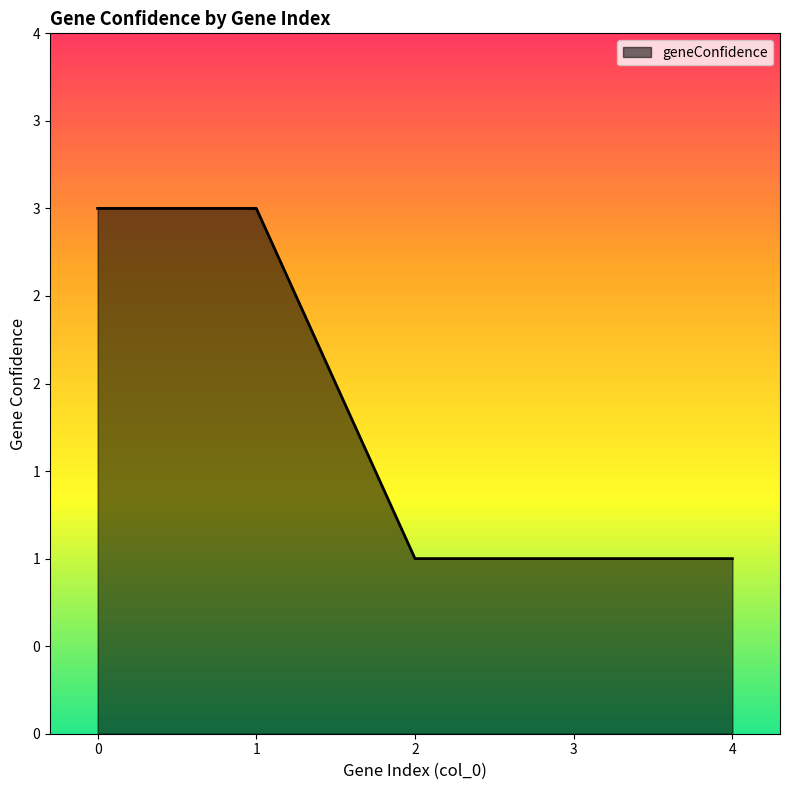

Reading right to left, what are all the values shown in this chart?

1	1	1	3	3